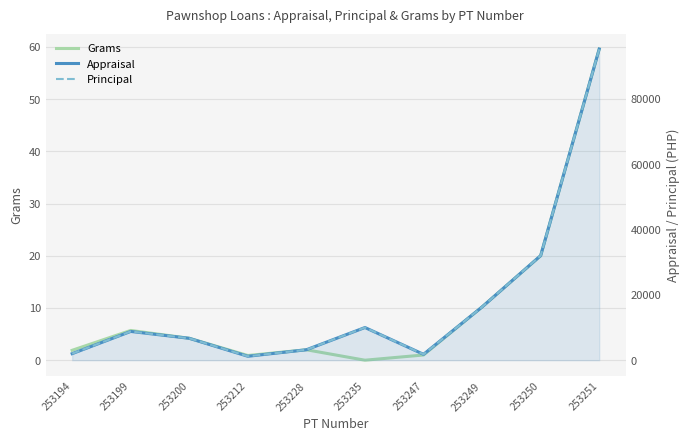

What are all the series names shown in the legend?

Grams, Appraisal, Principal